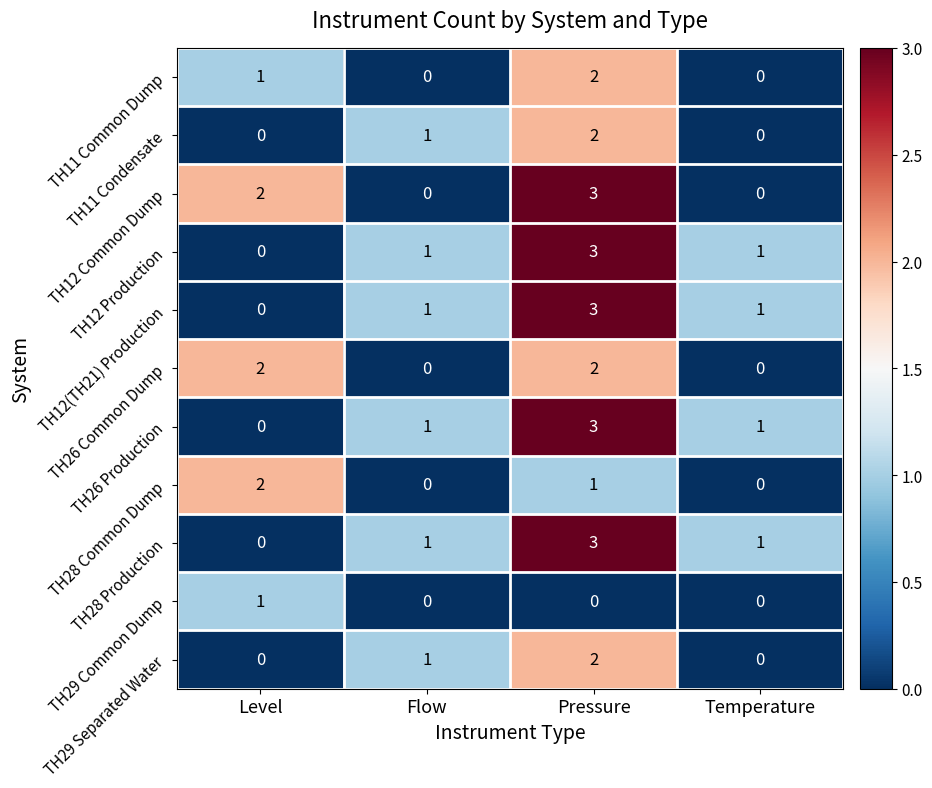

Is the value of TH12 Common Dump at Flow greater than the value of TH28 Production at Flow?

No